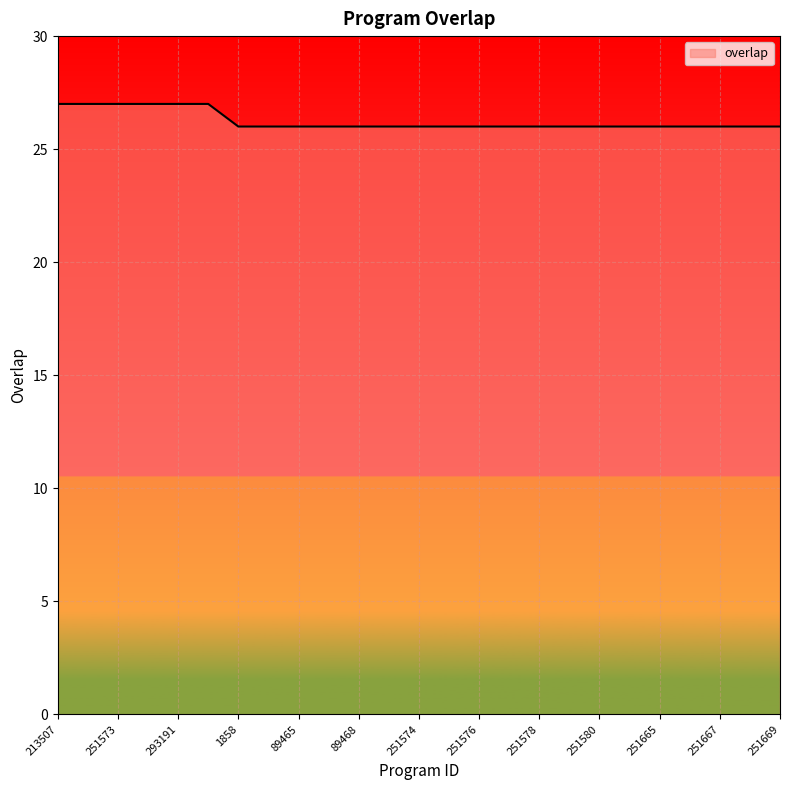

What is the sum of all values?

656